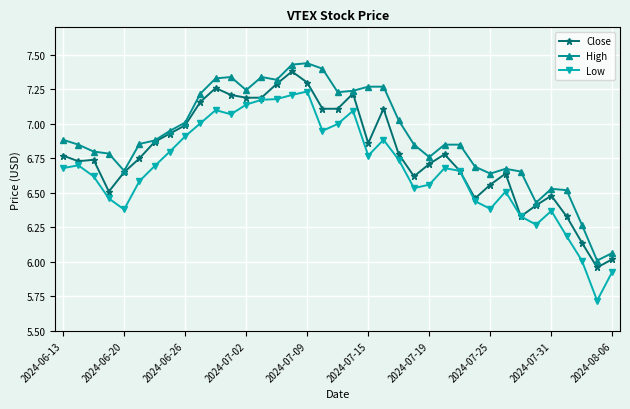

True or false: High and Low cross at least once.

False